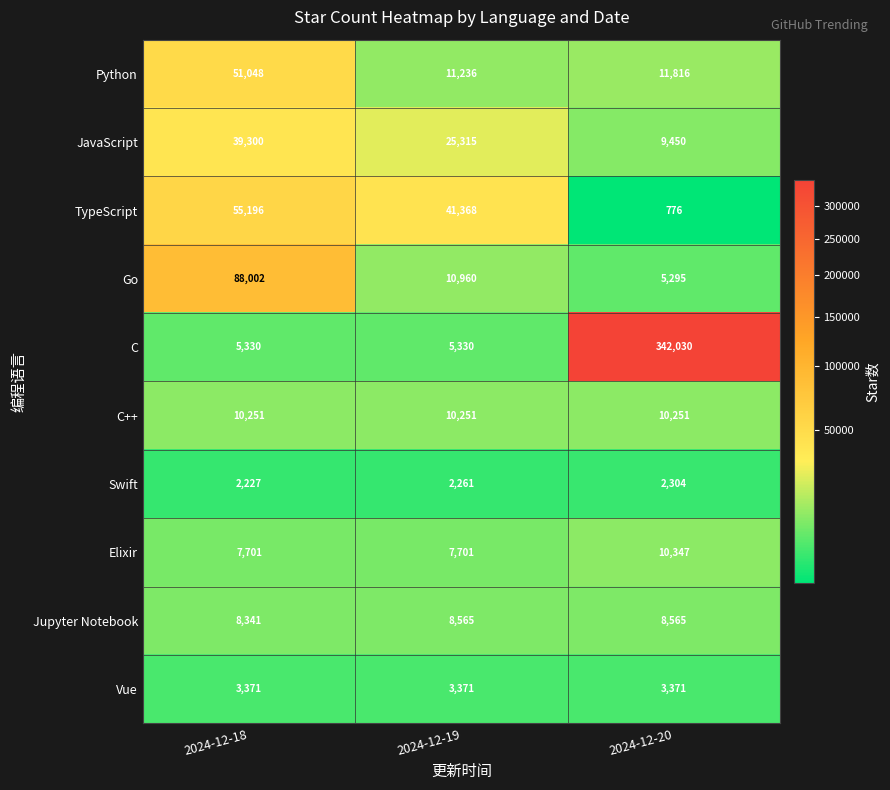

How many series are shown in this chart?

10